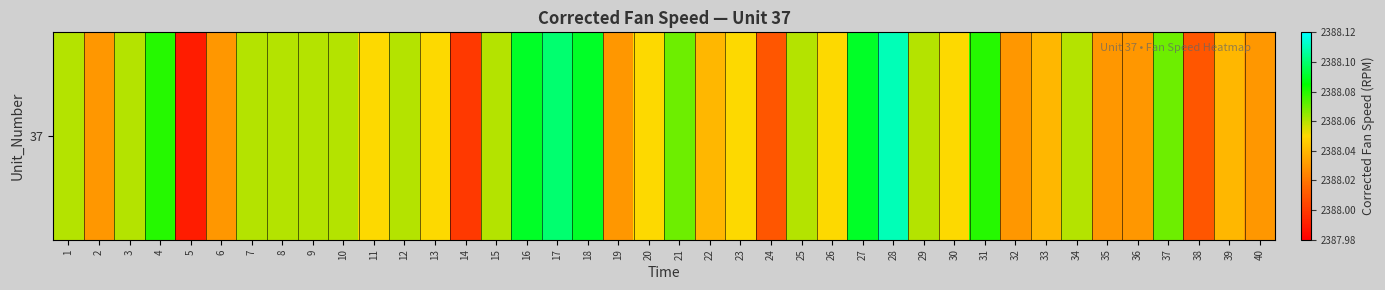

Is it true that the value at 24 is 2388.0?

True